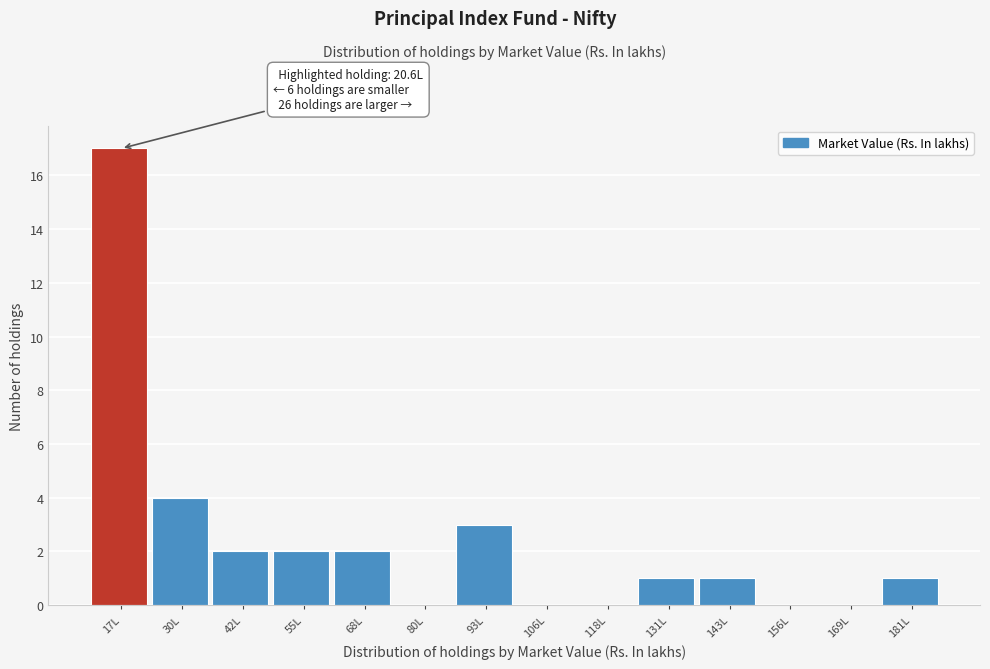

Reading left to right, list all the values displayed in this chart.

17L=17	30L=4	42L=2	55L=2	68L=2	80L=0	93L=3	106L=0	118L=0	131L=1	143L=1	156L=0	169L=0	181L=1